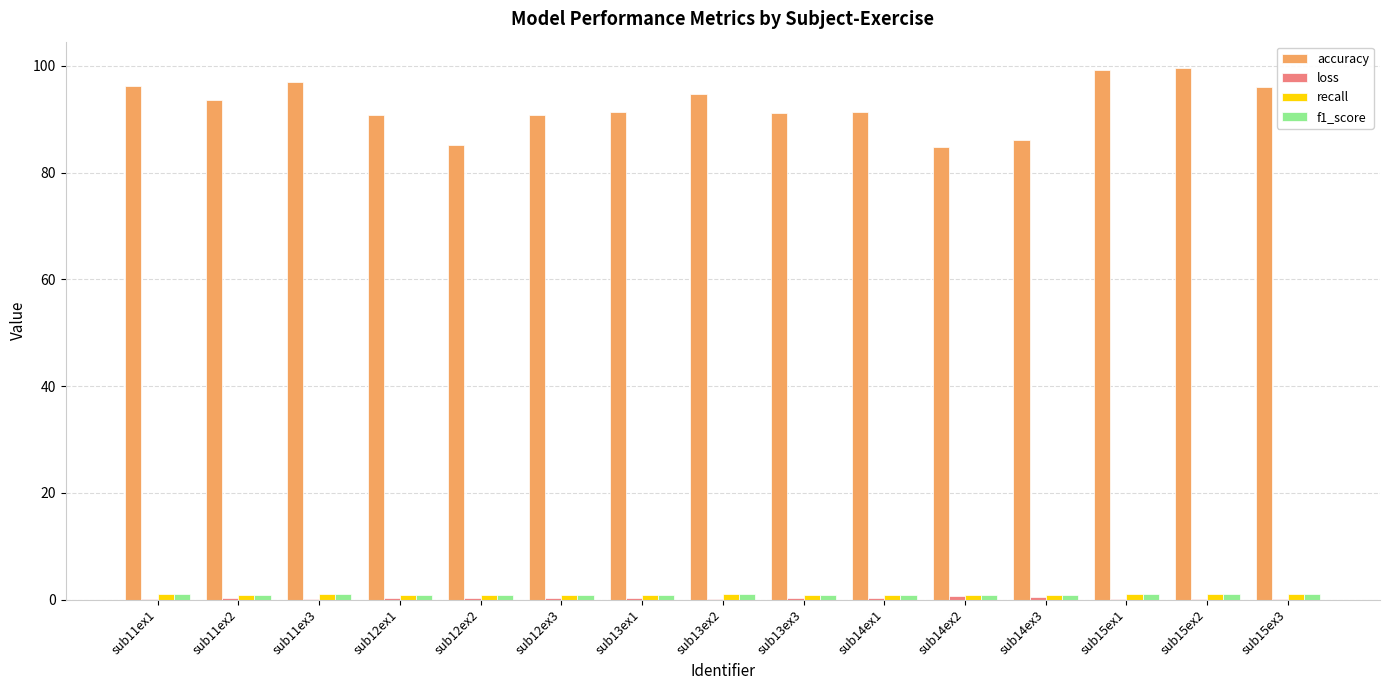

What is the greatest value displayed?

99.6